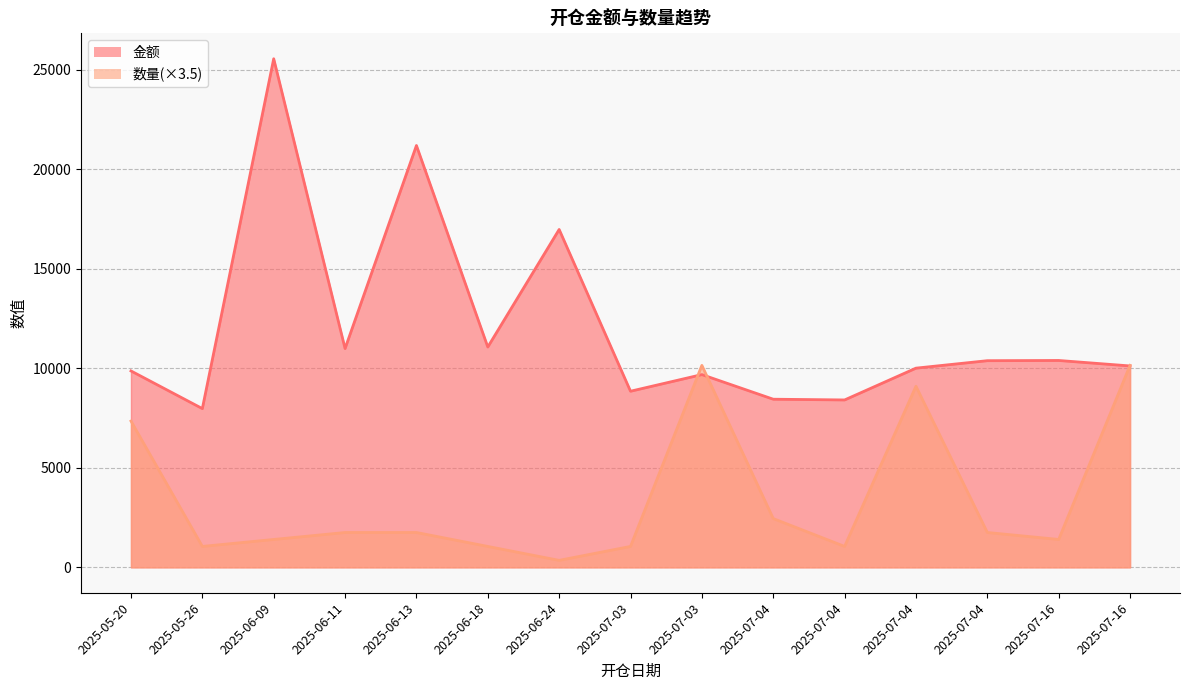

What is the average value of the 金额 series?

11998